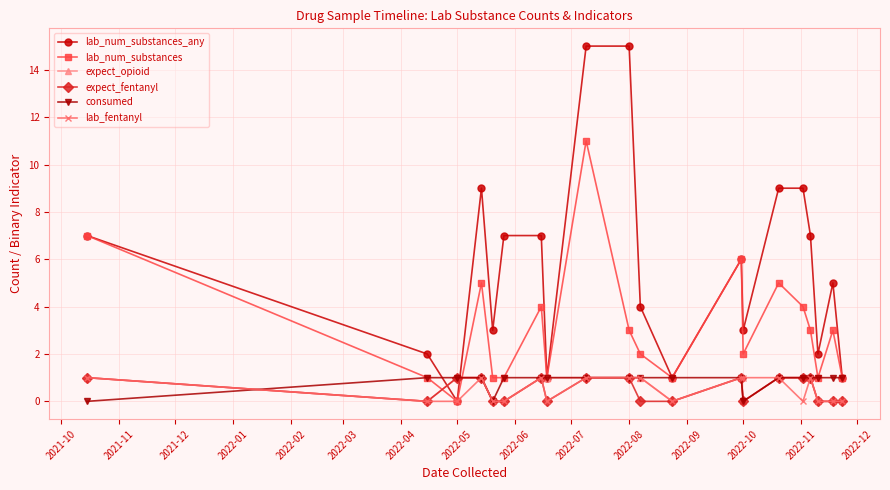

What is the difference between the second highest and minimum values in the consumed series?

1